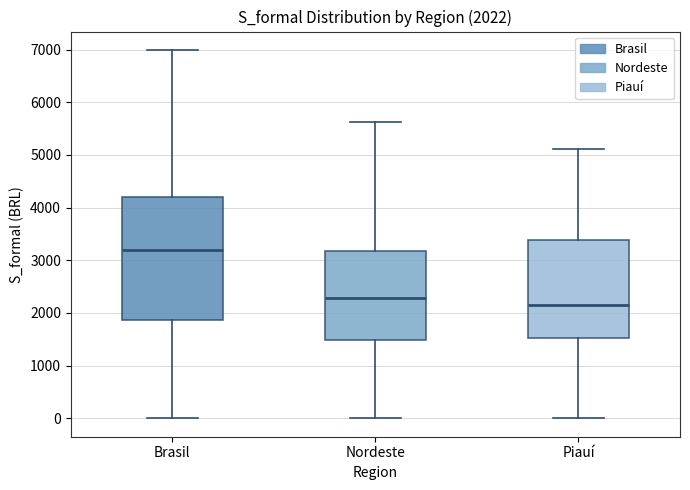

Comparing the boxes themselves (not the whiskers), which one is the tallest?

Brasil